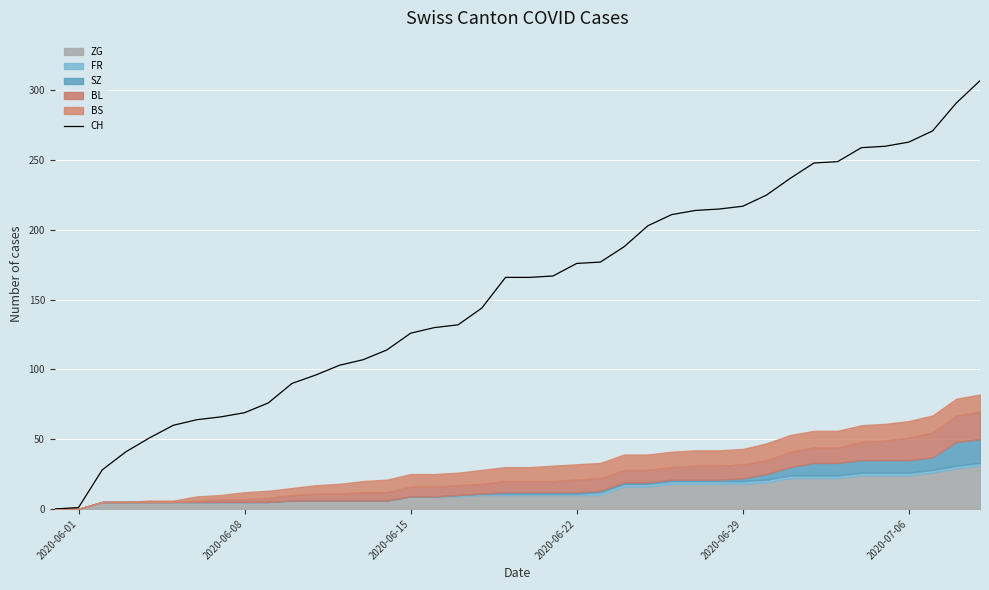

The CH series shows 92 at 2020-06-22. True or false?

False